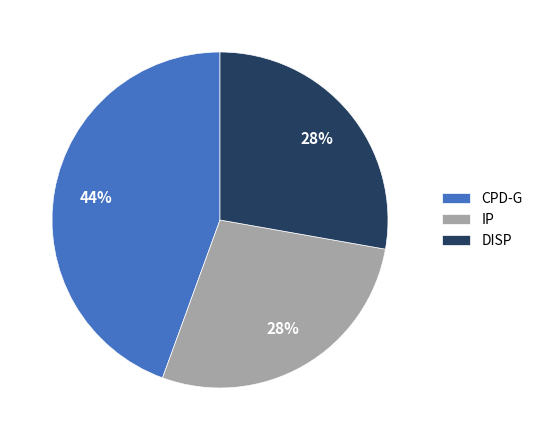

Does CPD-G represent more than half of the total?

No